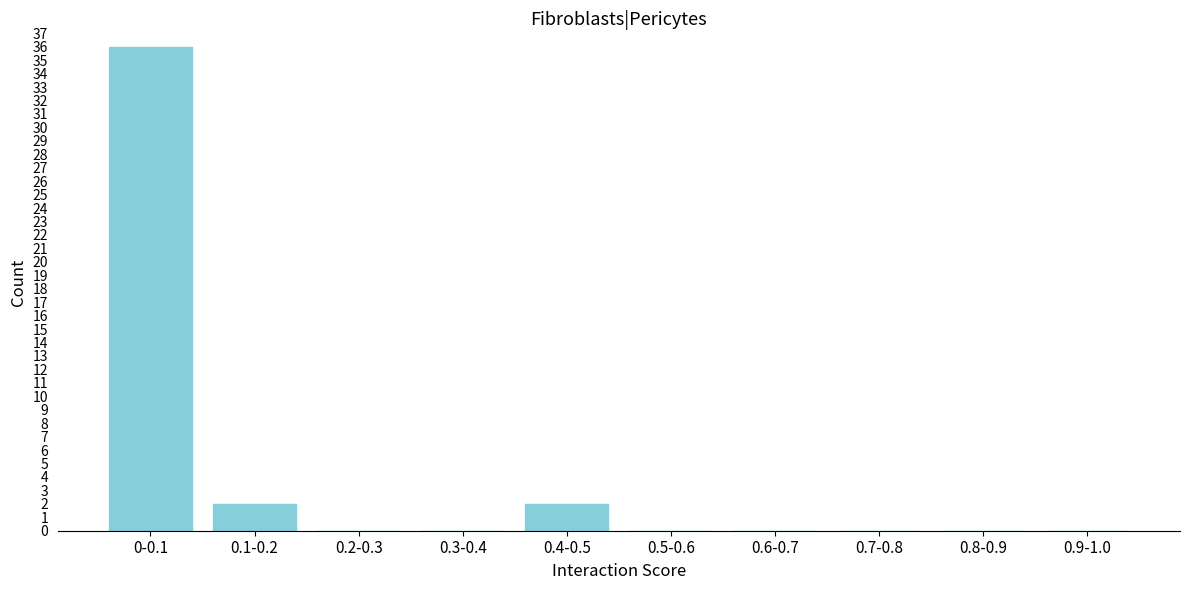

Reading left to right, list all the values displayed in this chart.

0-0.1=36	0.1-0.2=2	0.2-0.3=0	0.3-0.4=0	0.4-0.5=2	0.5-0.6=0	0.6-0.7=0	0.7-0.8=0	0.8-0.9=0	0.9-1.0=0